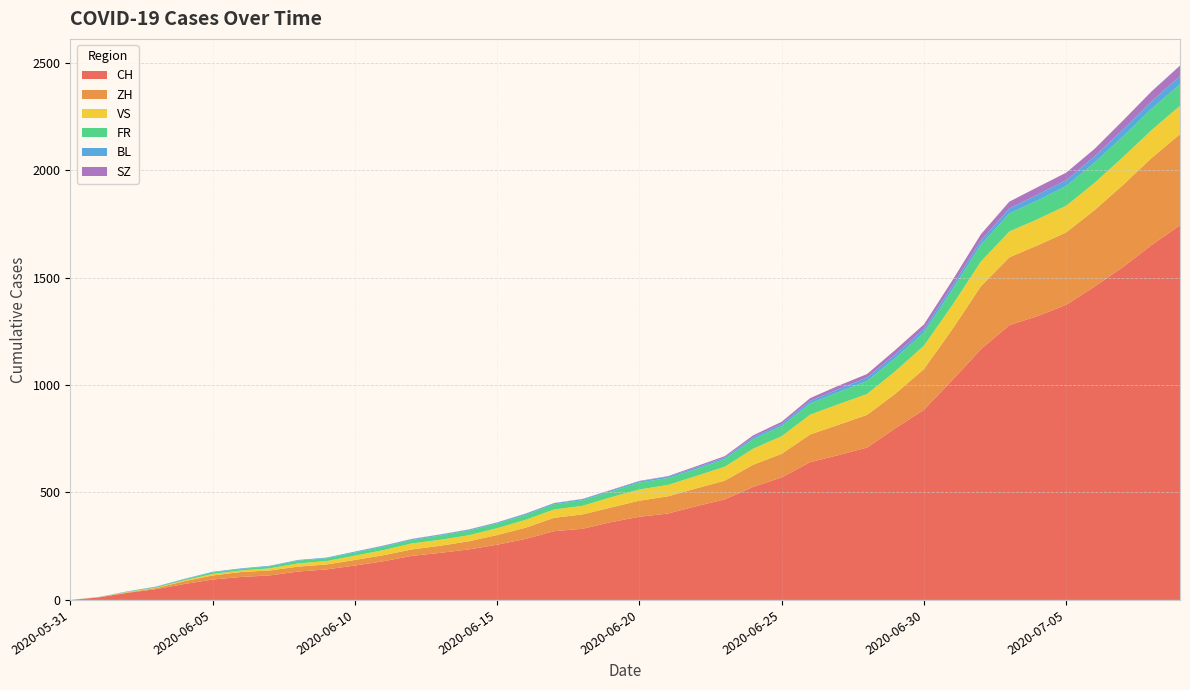

Reading left to right, extract all data points from this chart.

CH: 0	12	33	50	74	95	107	114	132	142	160	180	205	219	235	257	284	320	331	362	387	402	436	468	526	570	641	674	709	799	885	1023	1166	1278	1321	1373	1458	1549	1651	1743
ZH: 0	0	2	5	13	19	23	23	23	23	26	28	30	33	38	45	52	62	67	68	75	80	83	87	103	110	129	141	152	161	189	237	293	316	329	337	356	382	405	424
FR: 0	0	2	3	5	7	7	9	13	13	15	16	16	20	22	22	23	24	26	27	32	32	32	36	44	47	52	56	61	61	61	72	79	84	87	92	94	96	99	100
VS: 0	1	2	2	4	7	7	10	15	16	20	24	28	28	28	32	37	39	40	48	52	53	58	65	75	82	92	96	97	105	109	112	115	120	122	124	127	130	130	132
SZ: 0	0	0	0	0	0	0	0	0	0	0	1	1	1	1	1	1	1	1	2	2	2	6	6	9	10	13	16	16	21	21	25	29	32	35	35	35	42	46	49
BL: 0	1	1	2	2	3	3	3	3	3	4	4	4	4	4	4	5	5	5	5	6	7	7	7	9	10	12	14	16	17	17	18	19	23	27	27	29	32	35	38